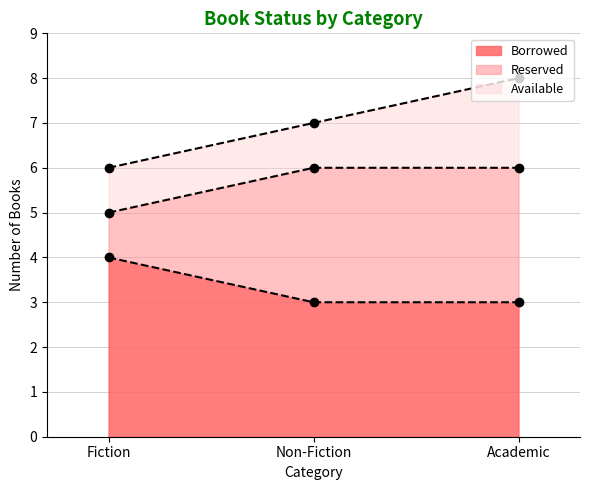

Rank the series at Fiction from lowest to highest value.

Reserved, Available, Borrowed